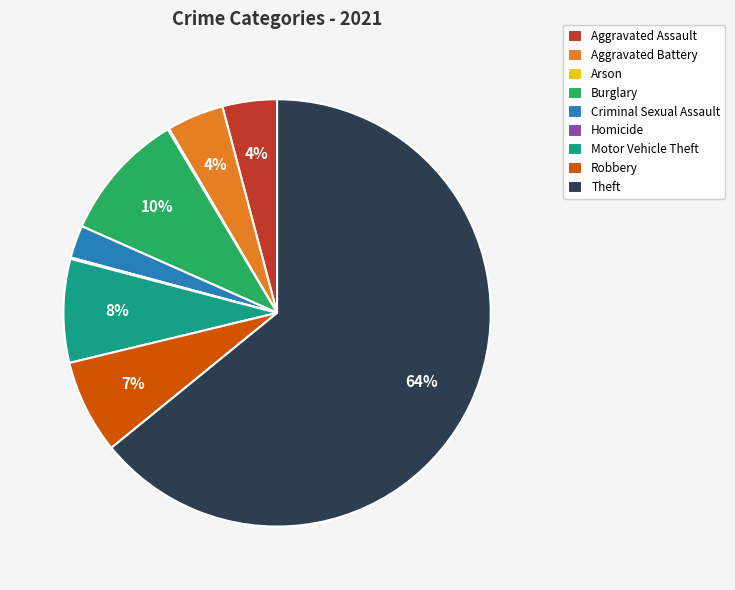

Does any single category account for the majority?

Yes